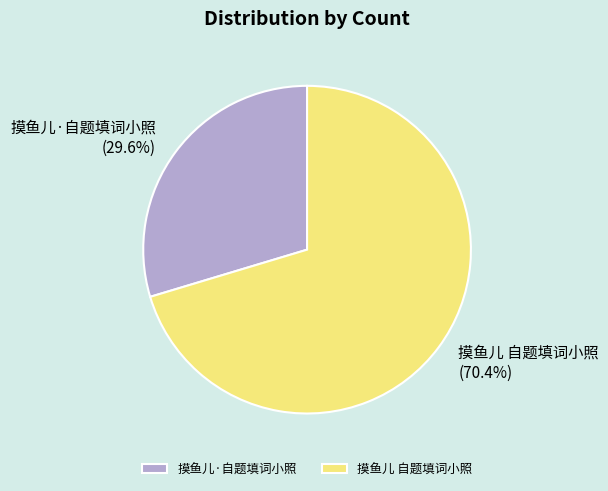

What is the ratio of the value at 摸鱼儿 自题填词小照 to the value at 摸鱼儿·自题填词小照?

2.4